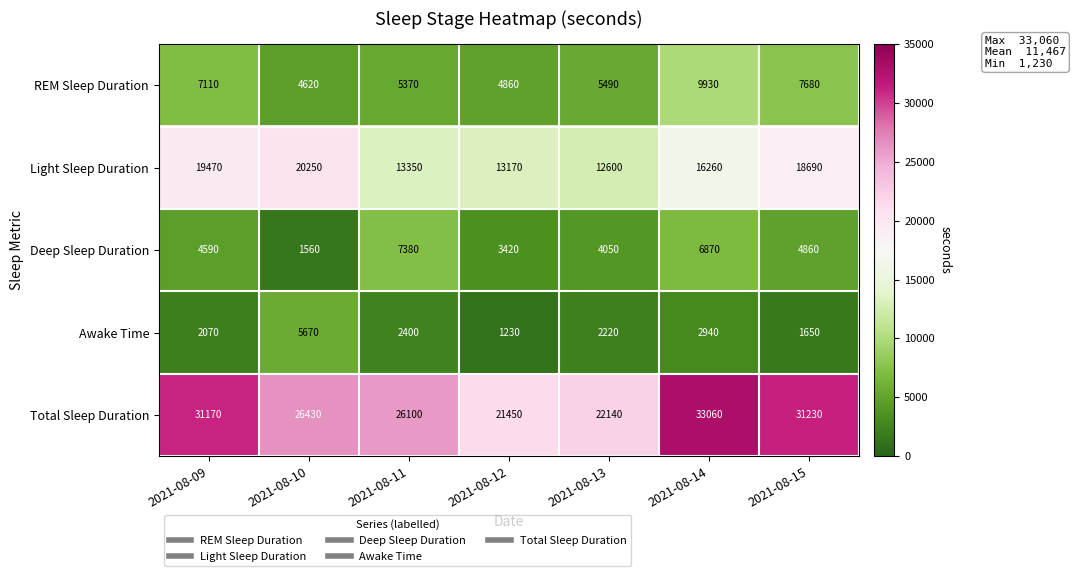

At which category is the sum across all series the highest?

2021-08-14